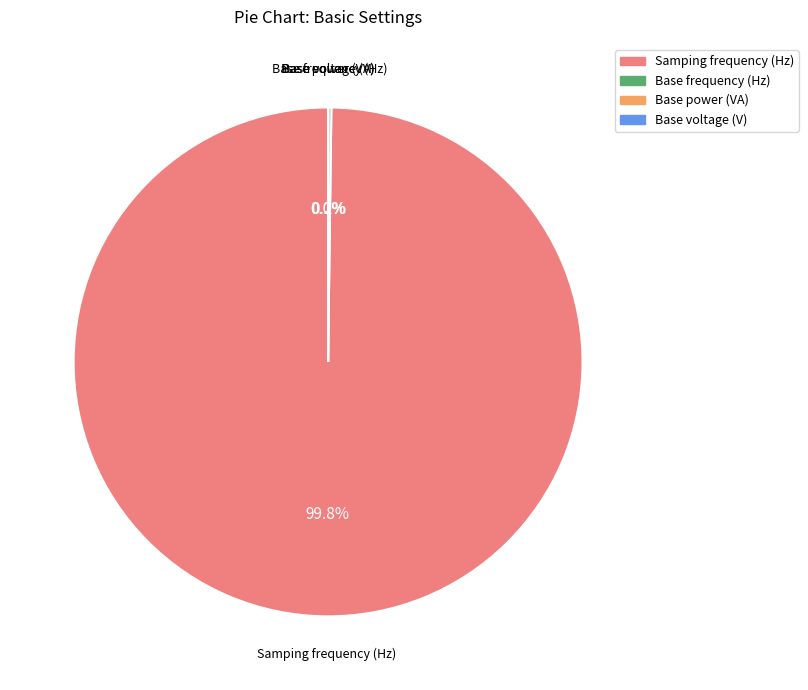

Is there a majority slice in this chart?

Yes